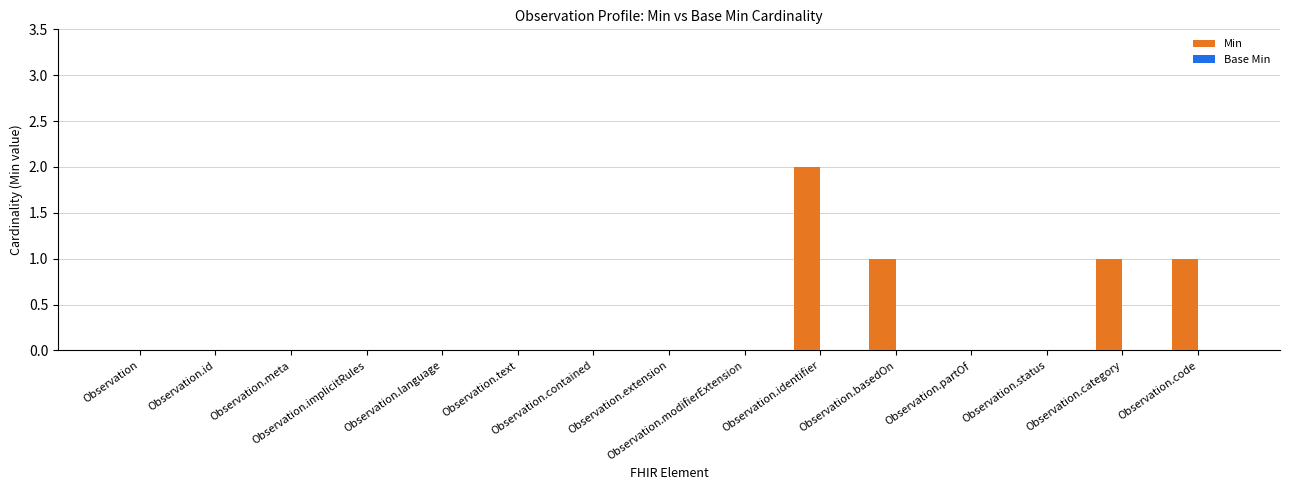

What is the sum of all values?

5